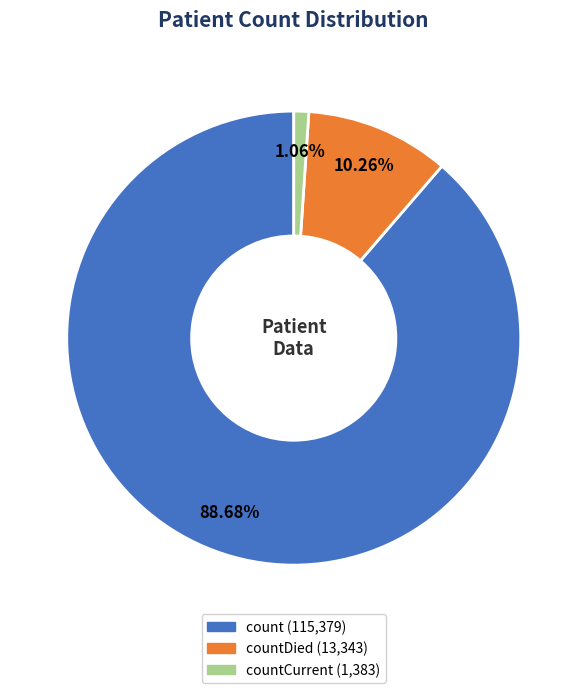

Is there any slice that represents more than half of the pie?

Yes